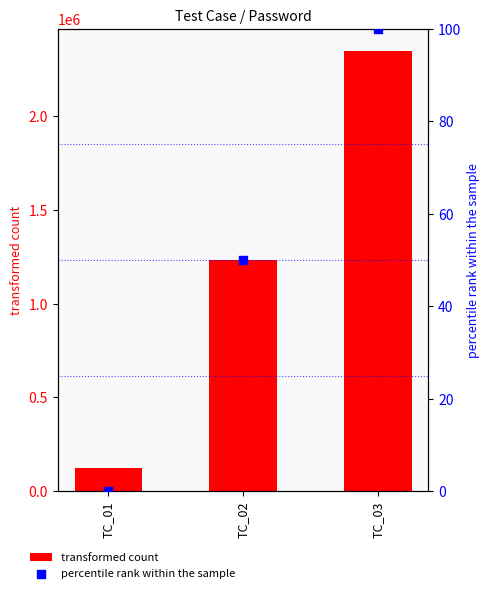

At how many categories does at least one series exceed 773442?

2